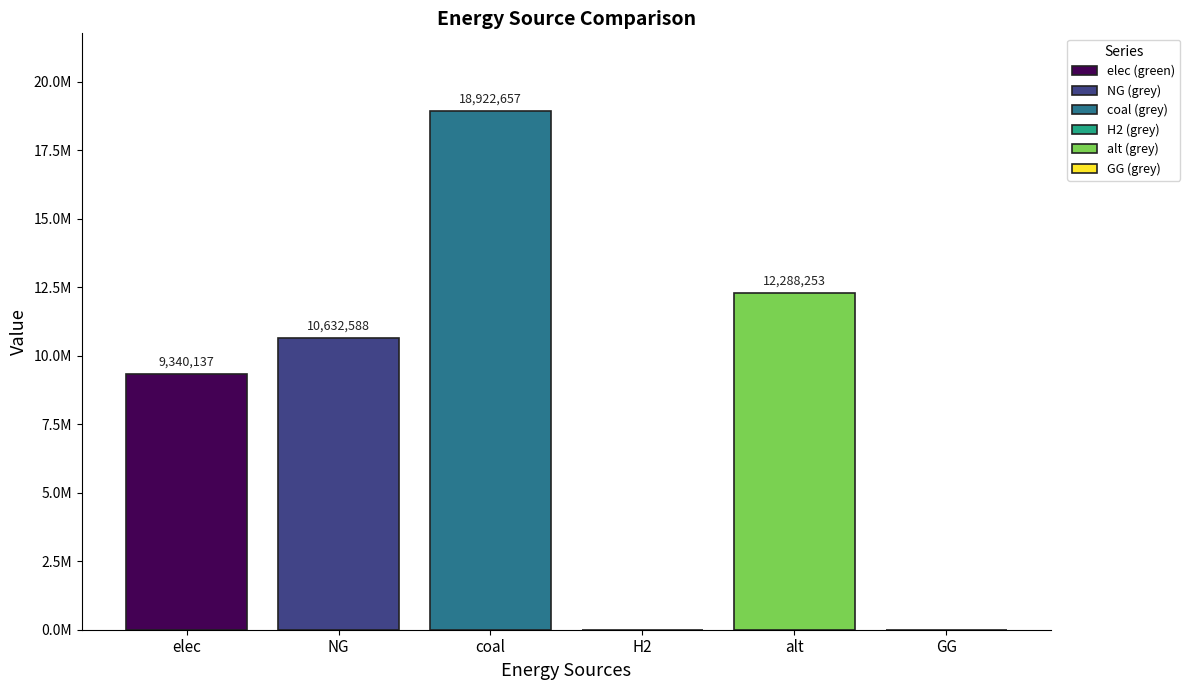

Reading left to right, transcribe all the data shown in this chart.

green: 9340137.1	0.0	0.0	0.0	0.0	0.0
grey: 0.0	10632587.5	18922657.3	0.0	12288253.3	0.0